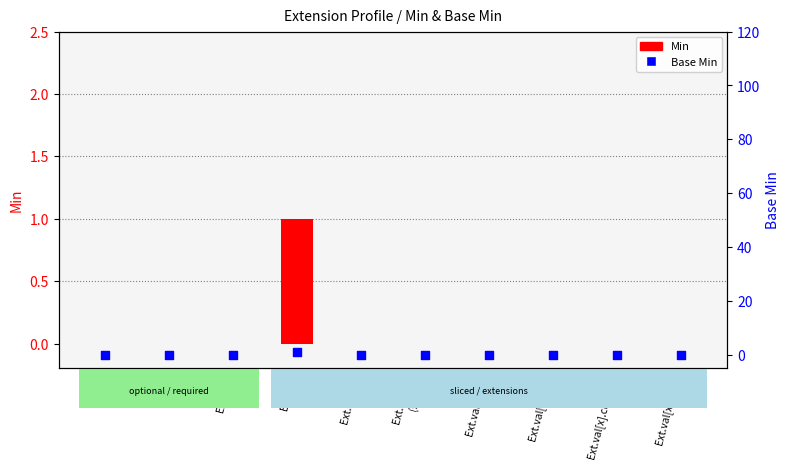

Which series contains the highest Y value?

Min